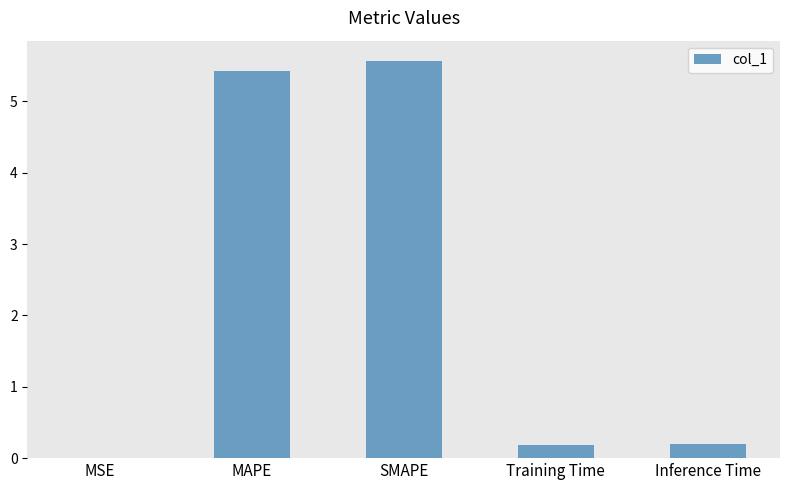

What is the sum of the values at Inference Time and MAPE?

5.6